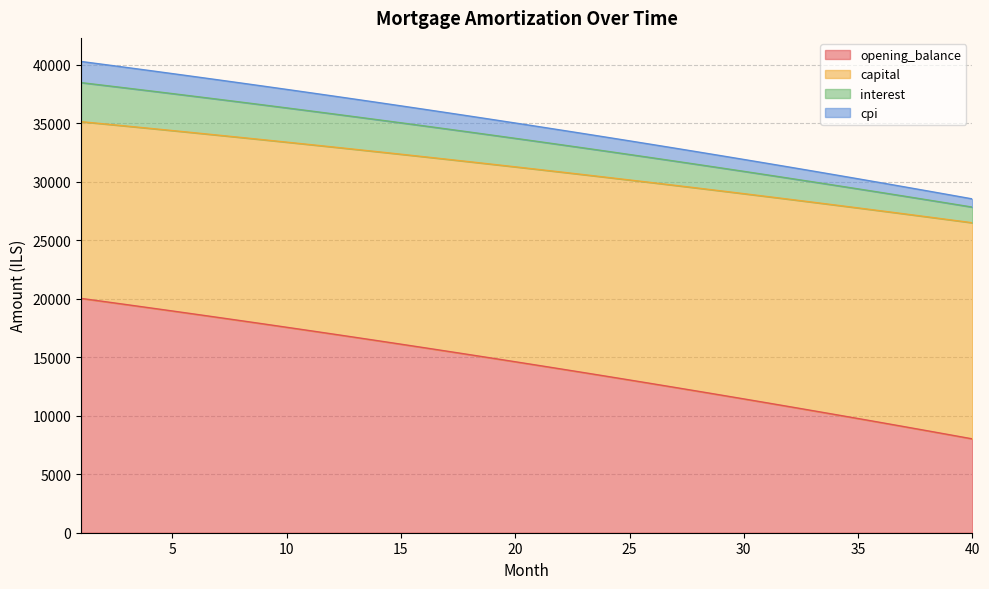

What is the value of the cpi point at the 31st from the left?

28752.6